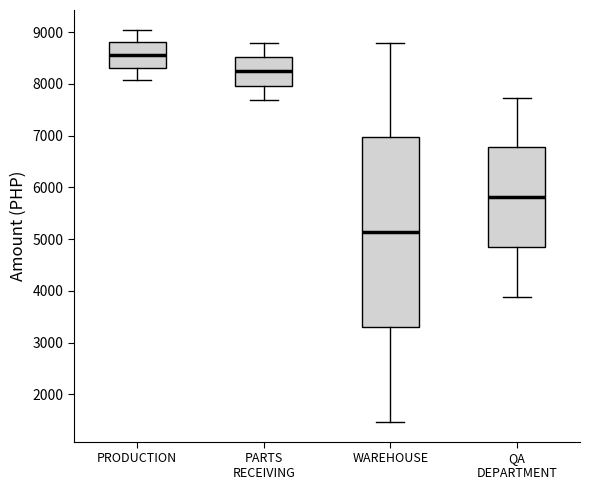

Which box has the highest median line?

PRODUCTION